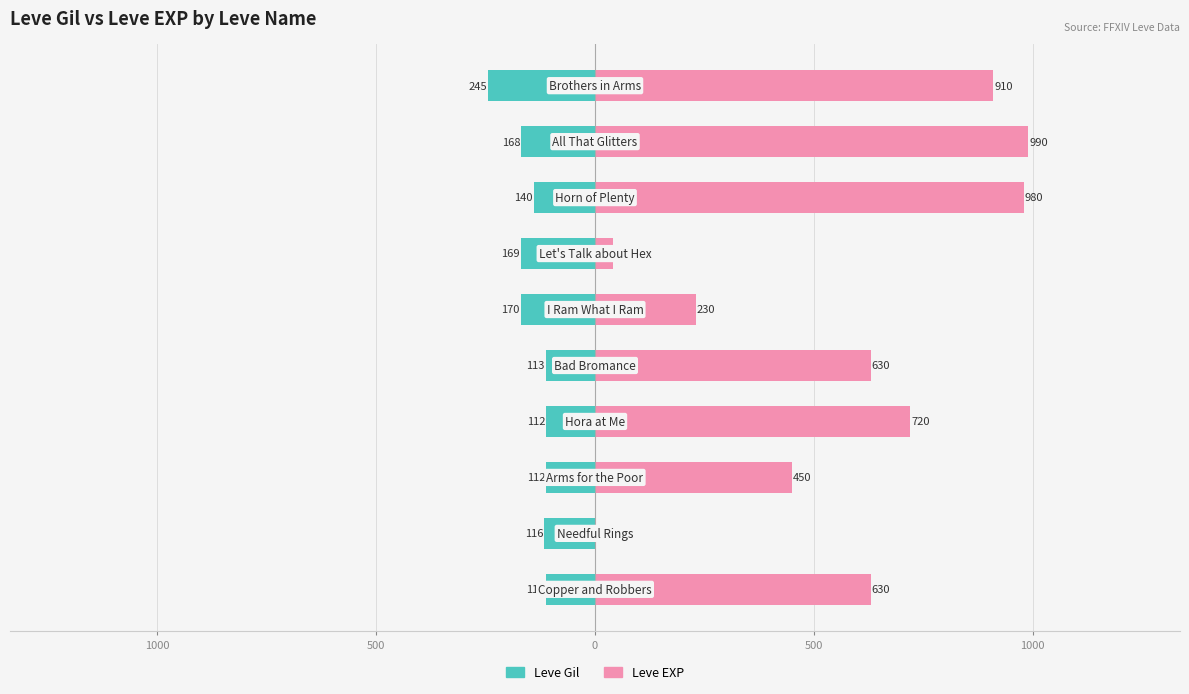

What is the greatest value displayed?

990